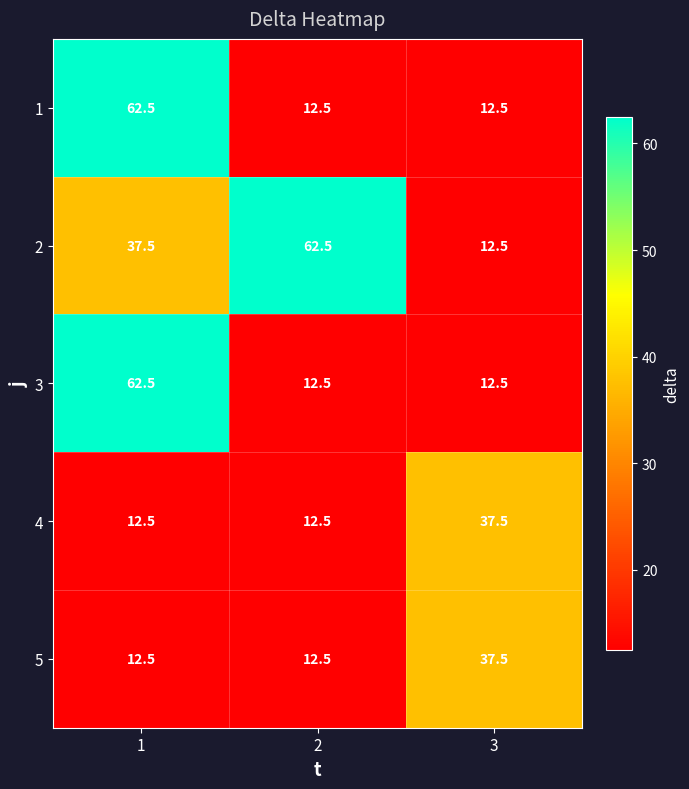

Is it true that 5 equals 12.5 at 2?

True